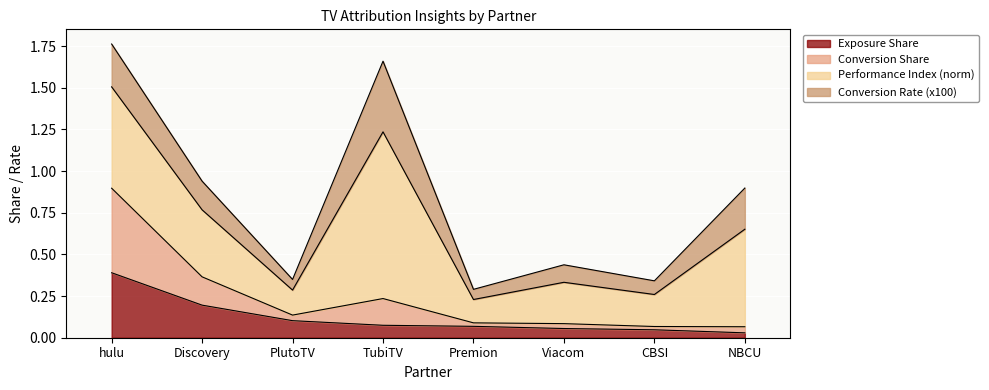

At which category is the sum across all series the highest?

hulu